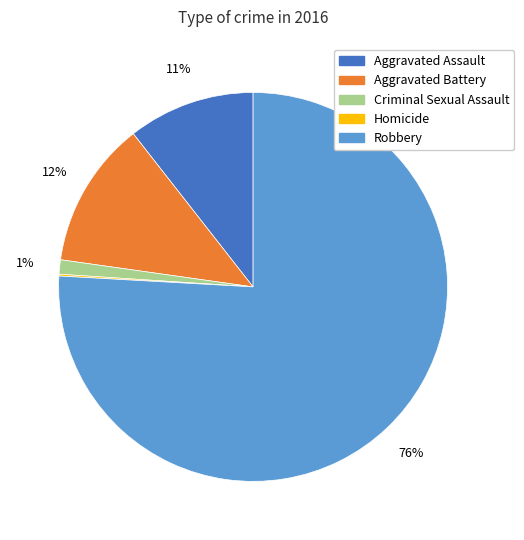

Is it true that Robbery is 90% of the pie?

False